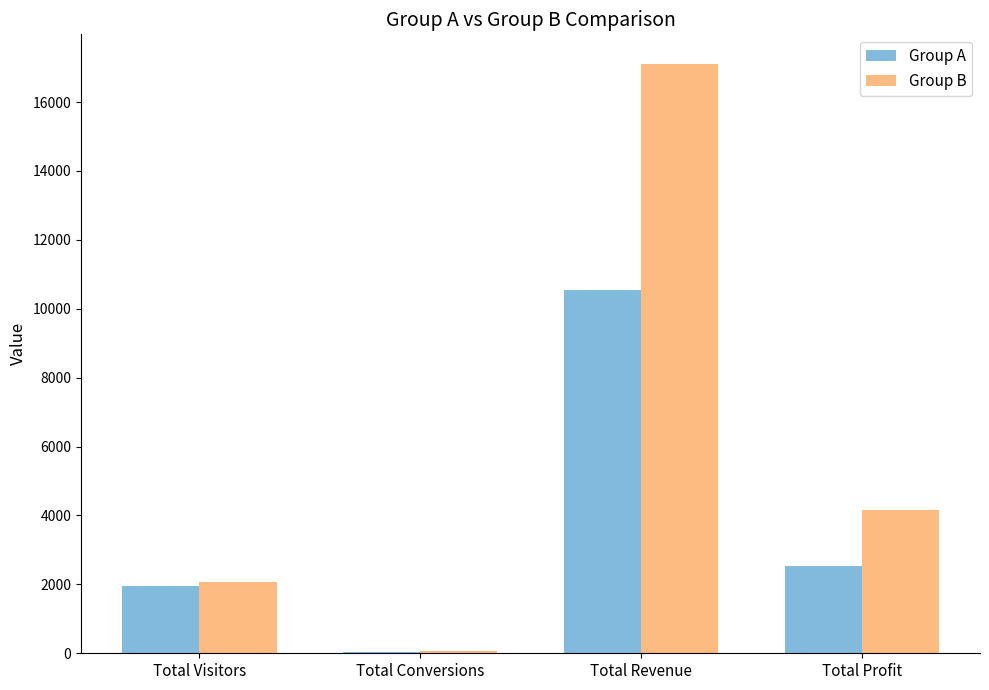

Which series has the largest range (max minus min)?

Group B